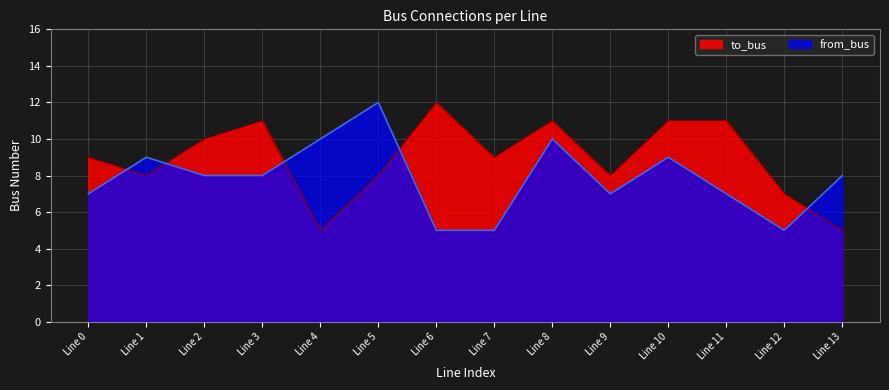

What is the difference between the maximum and minimum values in the to_bus series?

7